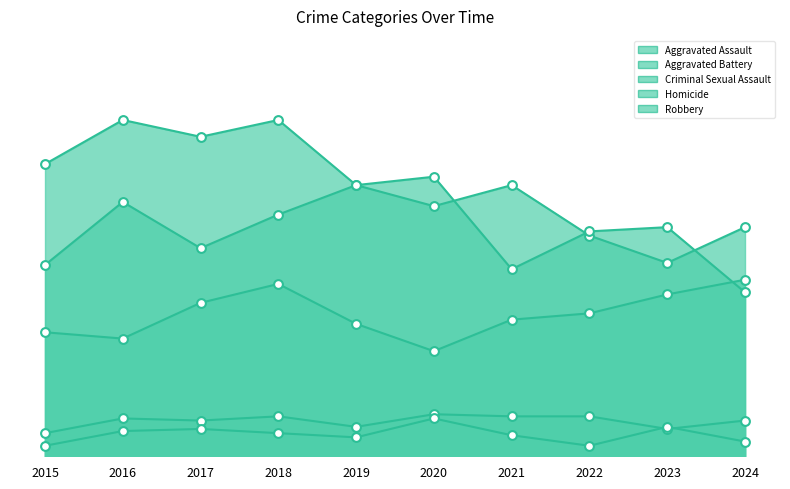

Which series contains the lowest Y value?

Homicide